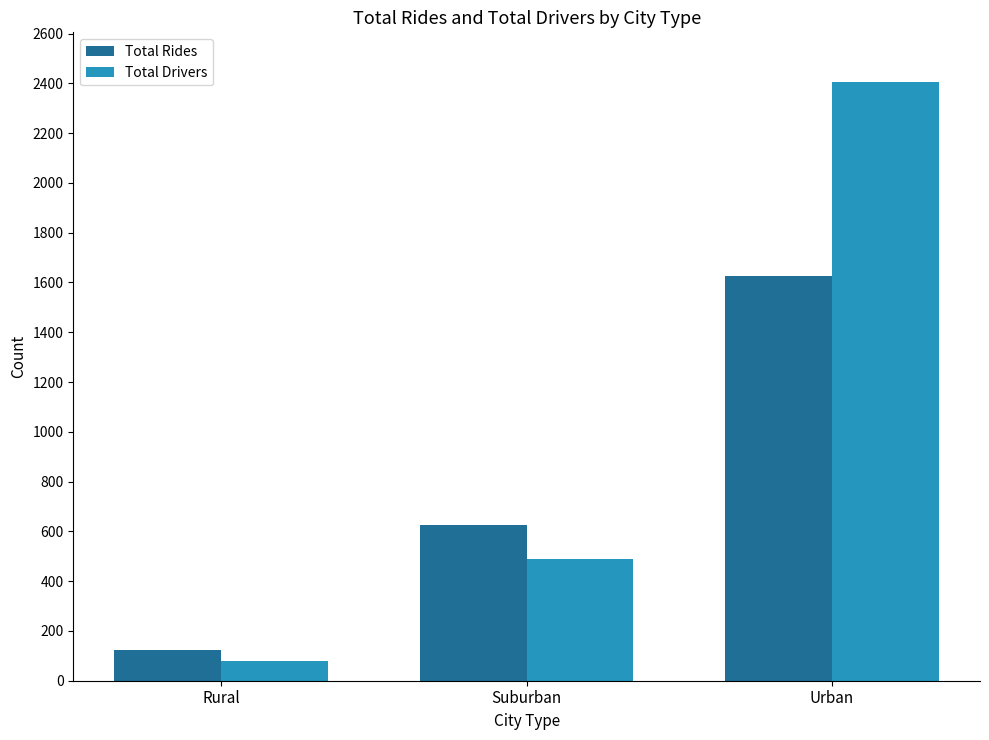

Read the Total Drivers value at Urban.

2405